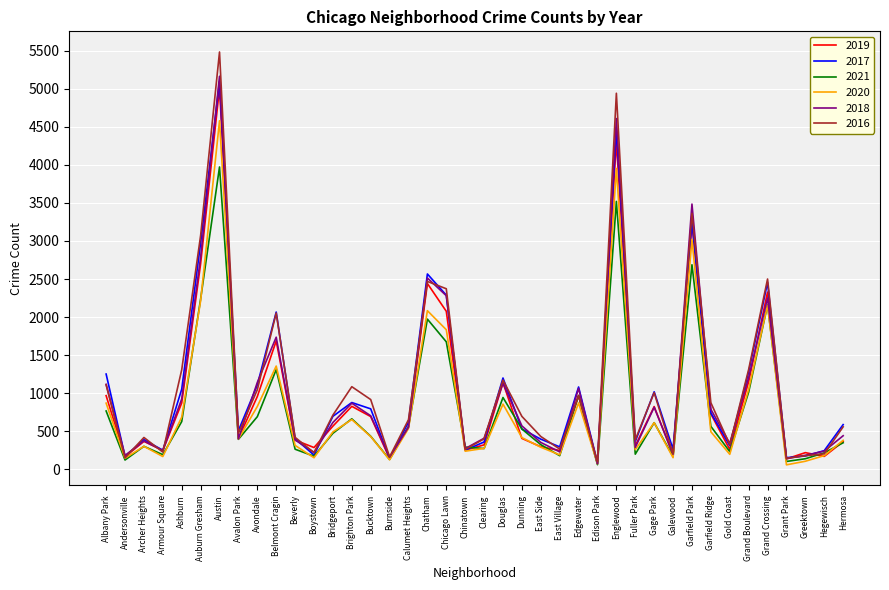

Where is the first local maximum for 2016?

Archer Heights